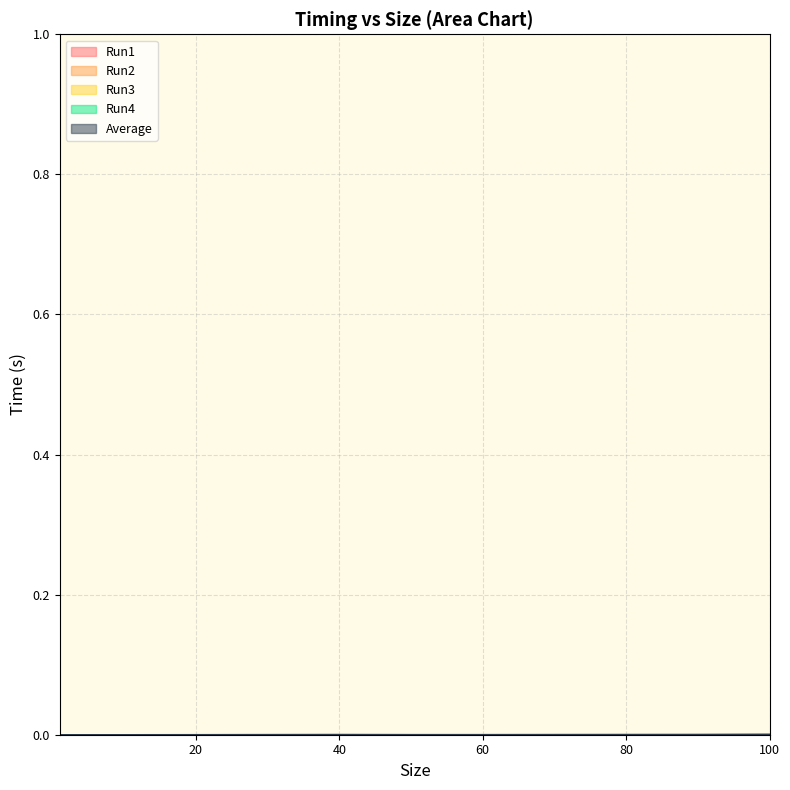

True or false: Average and Run3 intersect in this chart.

False